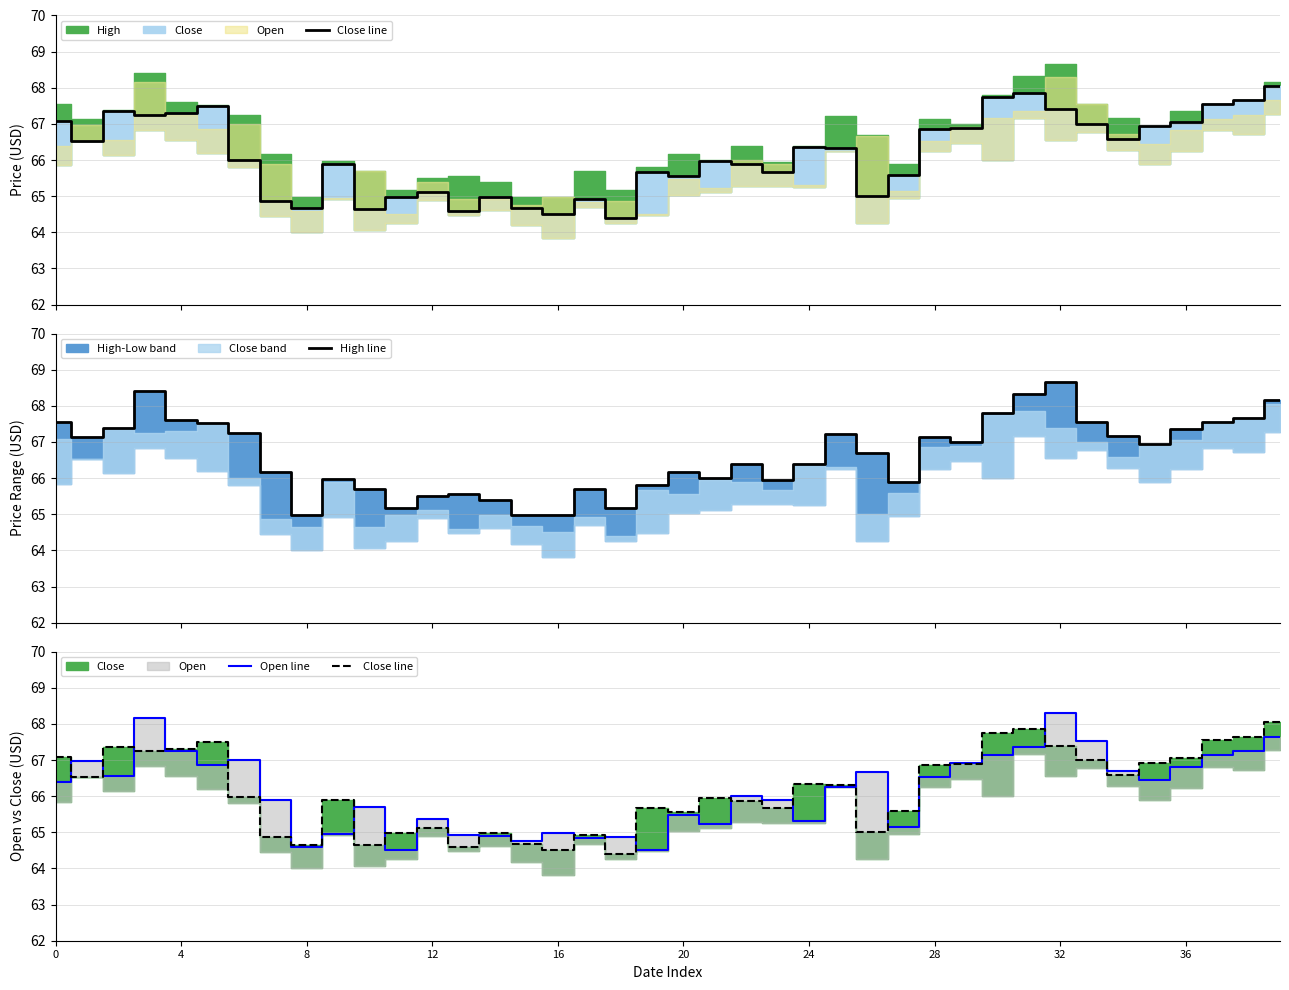

How many distinct data groups are displayed?

3